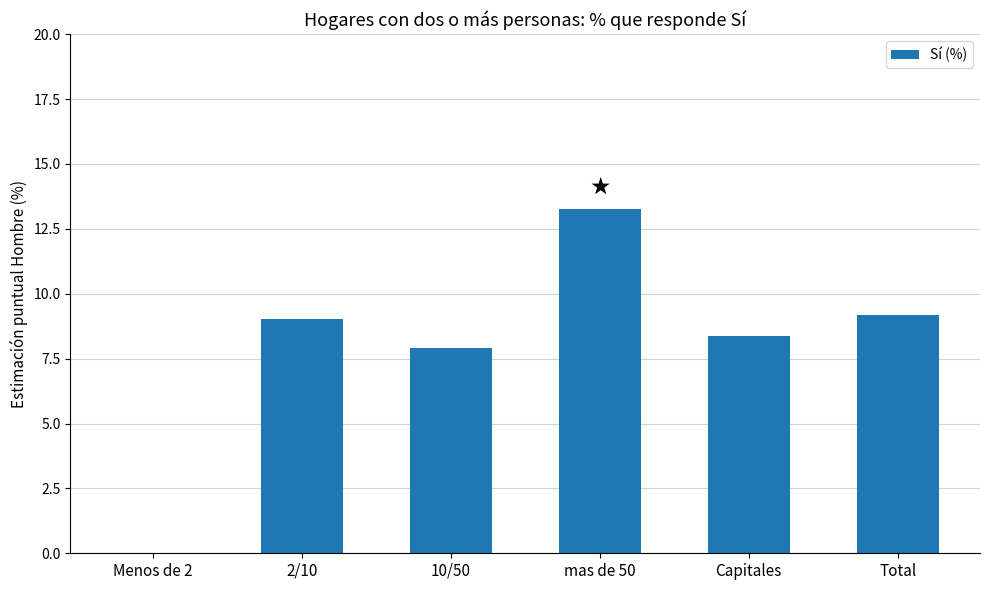

Read the value at Total.

9.2